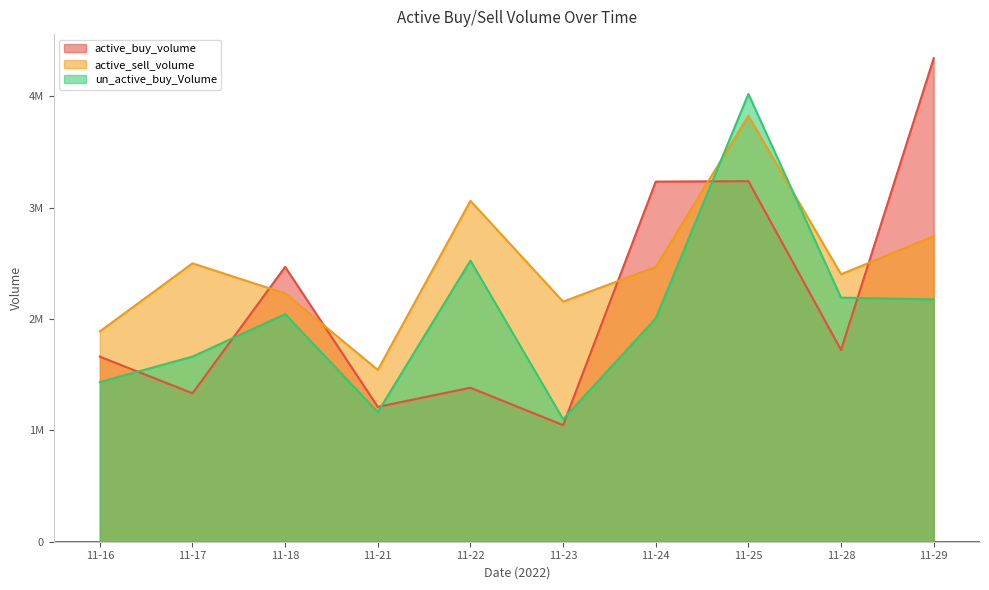

Which series has the largest total across all categories?

active_sell_volume